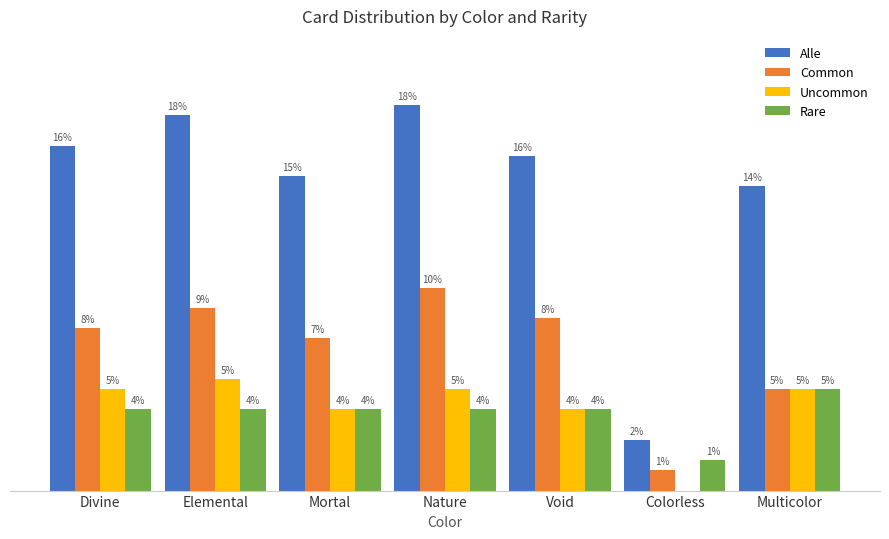

Which series changed the most between Mortal and Nature?

Alle